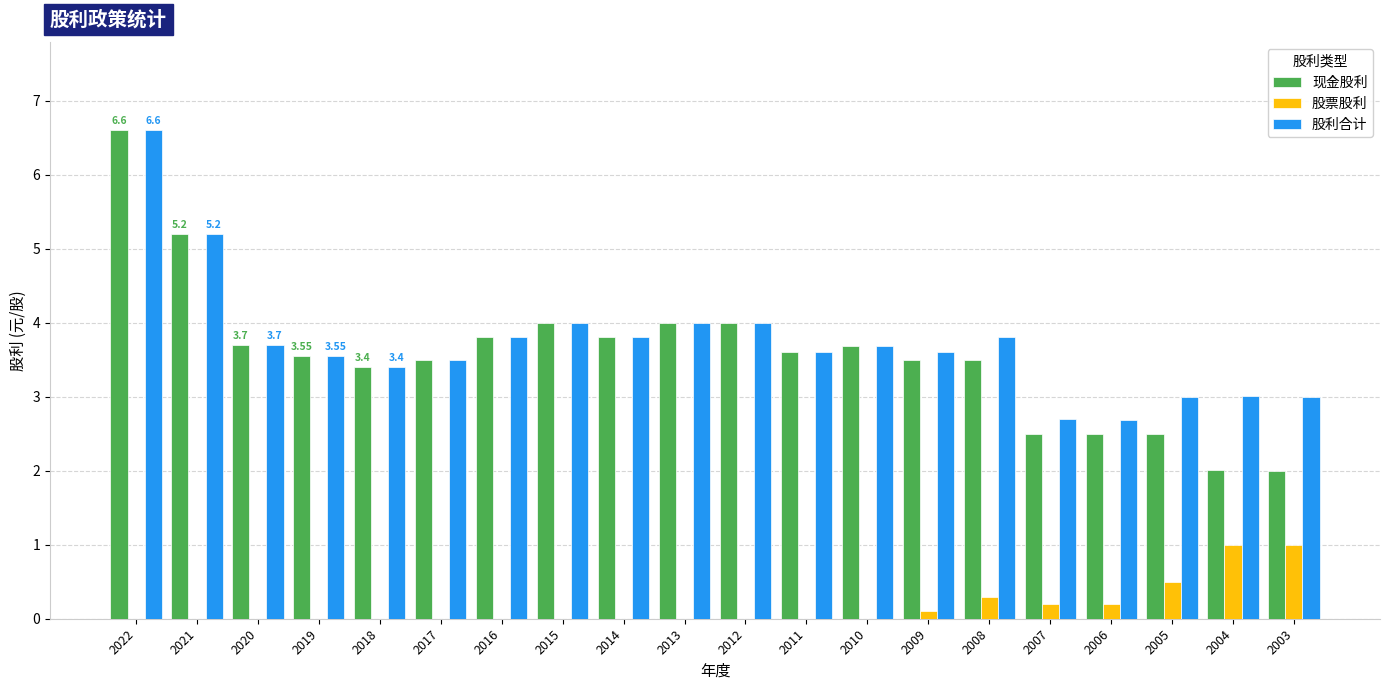

How many values in the 现金股利 series exceed 3?

15